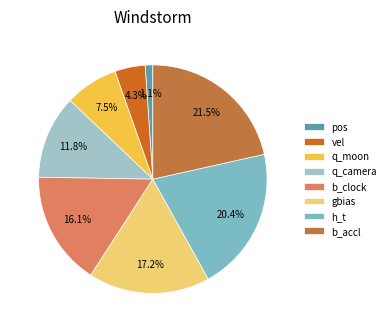

Does q_moon represent more than half of the total?

No